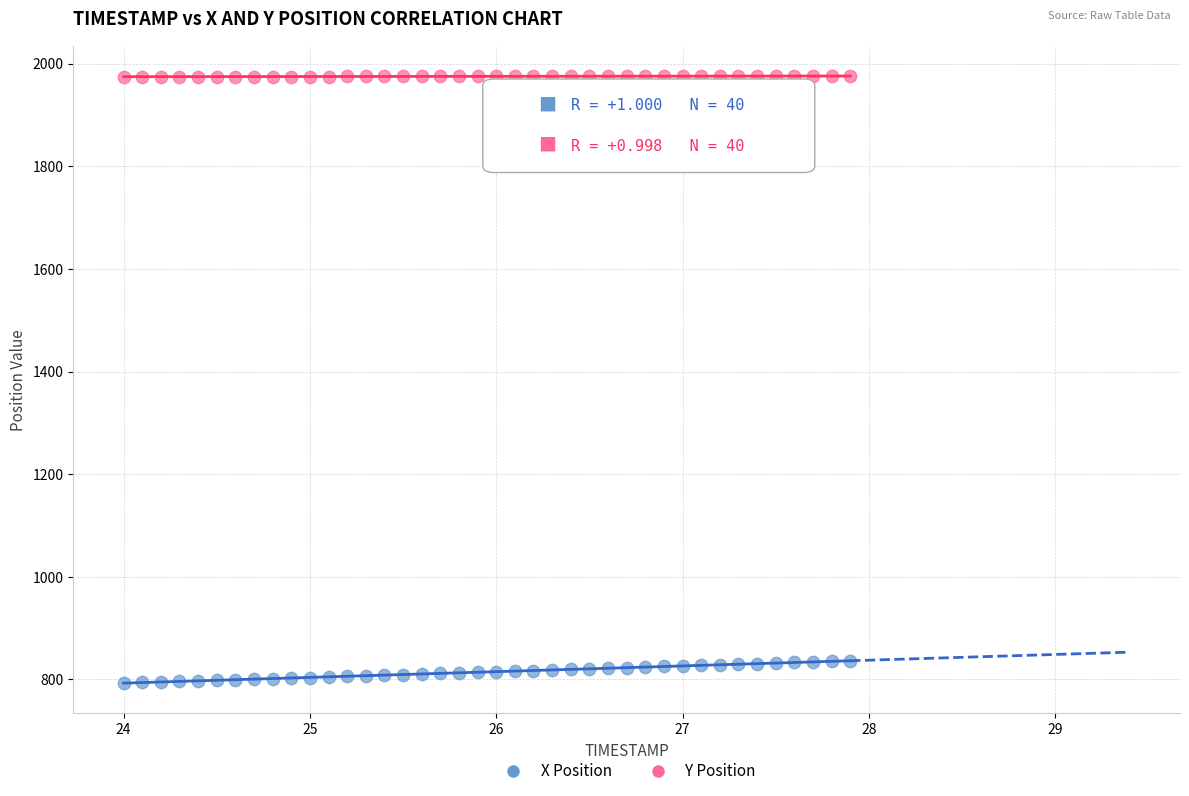

Which series contains the highest Y value?

Y Position